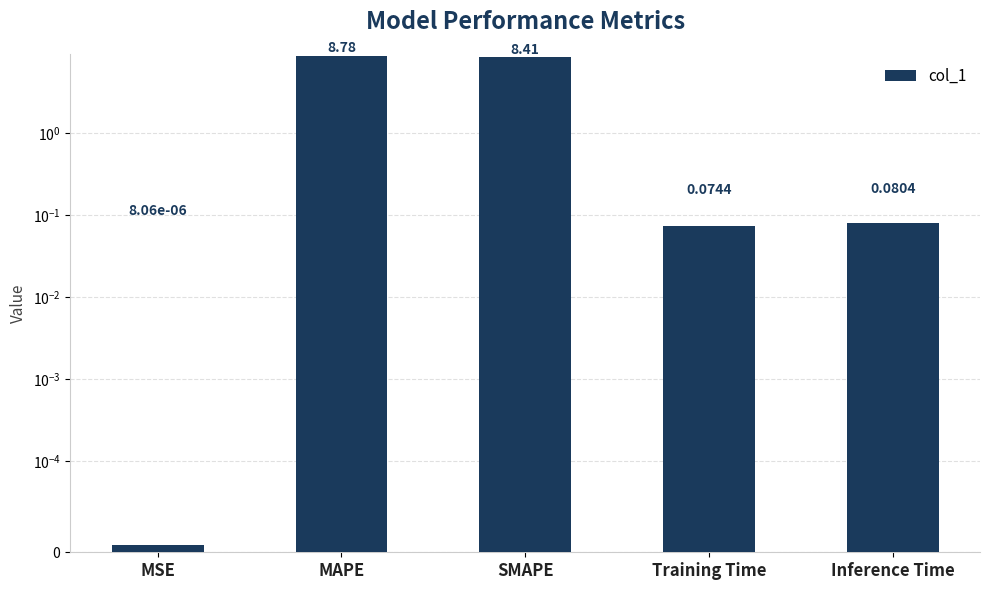

Reading left to right, what are all the values shown in this chart?

MSE=0.0	MAPE=8.8	SMAPE=8.4	Training Time=0.1	Inference Time=0.1